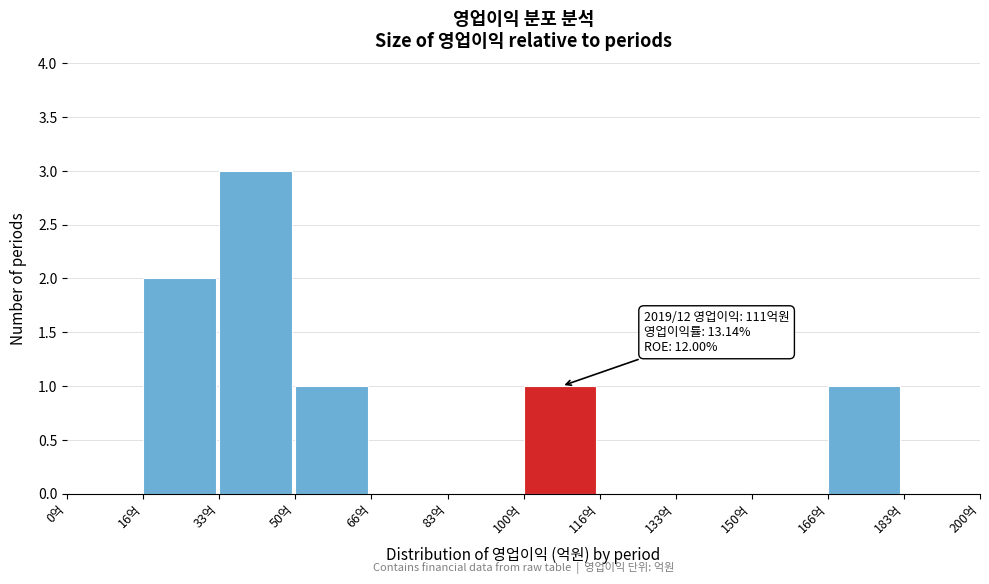

Over which range of the x-axis is the bar tallest?

34 to 50